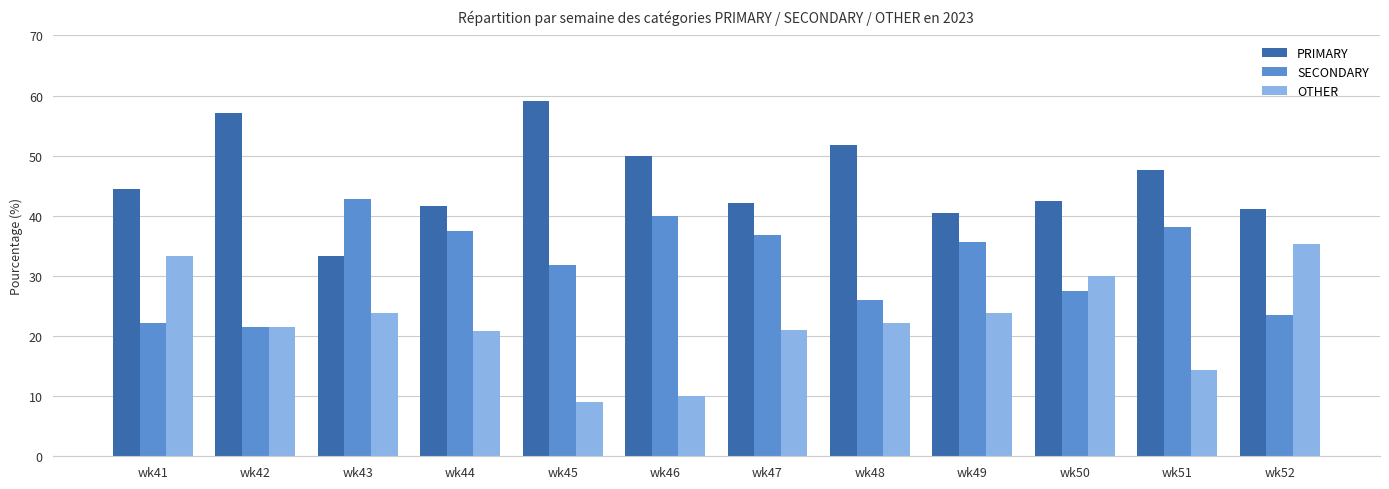

What is the maximum value shown in the chart?

59.1